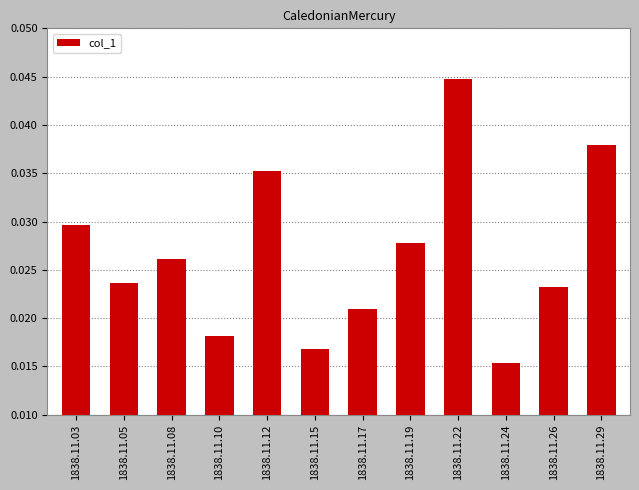

Which label corresponds to the smallest value in the chart?

1838.11.24